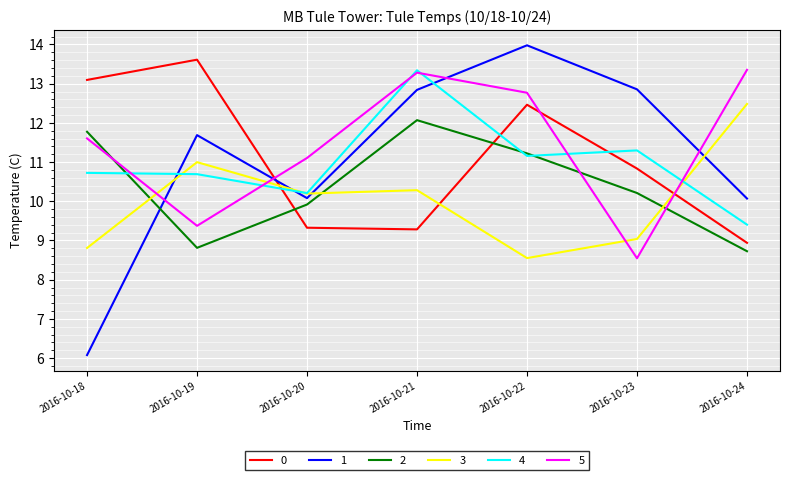

Where is 0 nearest to the value 11?

2016-10-23